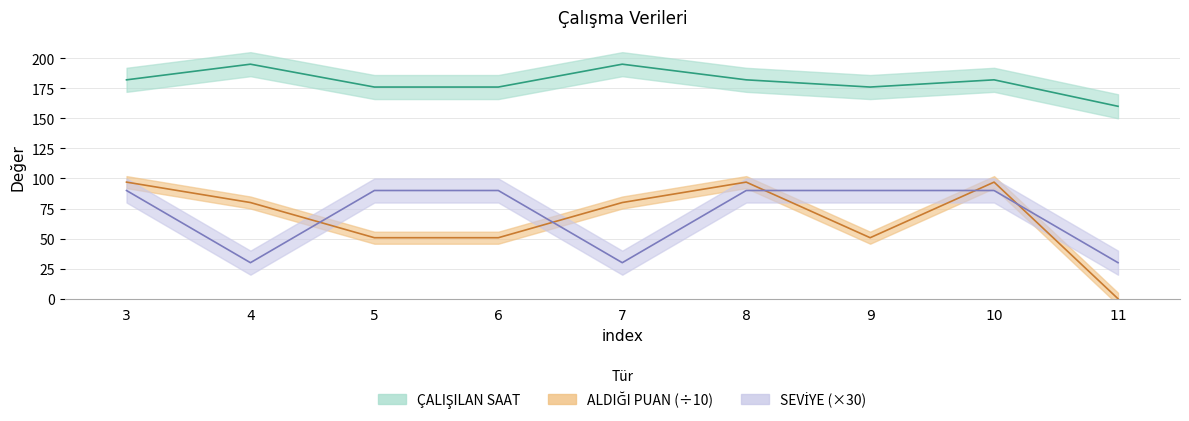

In ALDIĞI PUAN, how many points are higher than both neighbors (excluding endpoints)?

2